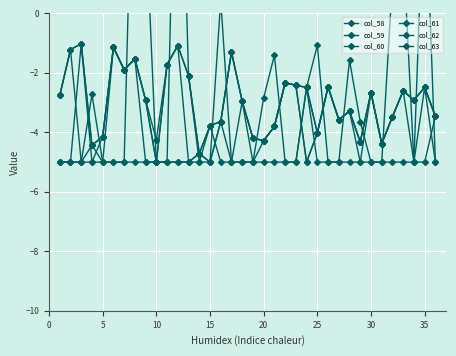

Reading right to left, what are all the values shown in this chart?

col_58: -3.5	-2.5	-2.9	-2.6	-3.5	-4.4	-2.7	-4.3	-3.3	-3.6	-2.5	-4.0	-5.0	-2.4	-2.3	-3.8	-4.3	-4.2	-3.0	-1.3	-3.6	-5.0	-4.7	-5.0	-5.0	-5.0	-5.0	-5.0	-1.5	-1.9	-1.1	-4.1	-5.0	-5.0	-5.0	-5.0
col_59: -5.0	5.0	-5.0	-5.0	-5.0	-5.0	-5.0	-5.0	-5.0	-5.0	-5.0	-5.0	-2.5	-5.0	-5.0	-5.0	-5.0	-5.0	-5.0	-5.0	-5.0	-3.8	-5.0	-5.0	-5.0	-5.0	-5.0	-5.0	-5.0	-5.0	-5.0	-5.0	-5.0	-1.0	-5.0	-5.0
col_60: -3.5	-5.0	-5.0	2.2	1.1	-5.0	-5.0	-3.6	-1.6	-5.0	-5.0	-1.1	-2.5	-5.0	-5.0	-1.4	-2.8	-5.0	-5.0	-5.0	0.4	-5.0	-5.0	-2.1	10.7	-5.0	-5.0	3.3	8.9	-5.0	-5.0	-5.0	-2.7	-5.0	-5.0	-5.0
col_61: -5.0	-2.5	-5.0	-2.6	-3.5	-4.4	-2.7	-5.0	-3.3	-3.6	-2.5	-4.0	-5.0	-2.4	-2.3	-3.8	-4.3	-5.0	-3.0	-5.0	-3.6	-5.0	-4.7	-5.0	-1.1	-1.7	-5.0	-2.9	-1.5	-1.9	-1.1	-5.0	-4.4	-5.0	-1.2	-2.8
col_62: -3.5	-2.5	-2.9	-2.6	-3.5	-4.4	-2.7	-4.3	-3.3	-3.6	-2.5	-4.0	-2.5	-2.4	-2.3	-3.8	-4.3	-4.2	-3.0	-1.3	-3.6	-3.8	-4.7	-2.1	-1.1	-1.7	-5.0	-2.9	-1.5	-1.9	-1.1	-4.1	-4.4	-1.0	-1.2	-2.8
col_63: -3.5	-2.5	-2.9	-2.6	-3.5	-4.4	-2.7	-4.3	-3.3	-3.6	-2.5	-4.0	-2.5	-2.4	-2.3	-3.8	-4.3	-4.2	-3.0	-1.3	-3.6	-3.8	-4.7	-2.1	-1.1	-1.7	-4.3	-2.9	-1.5	-1.9	-1.1	-4.1	-4.4	-1.0	-1.2	-2.8